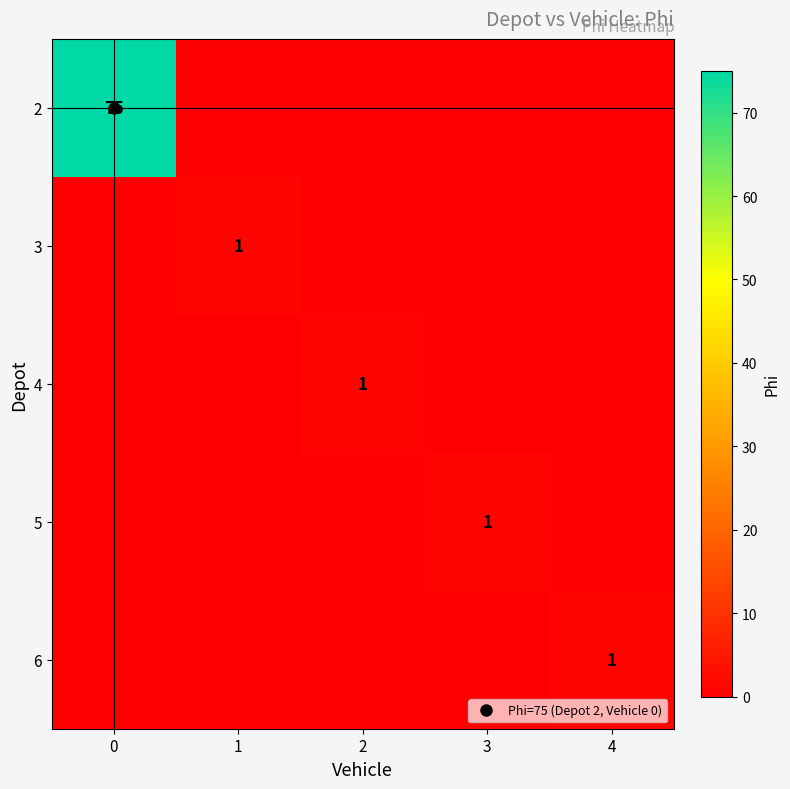

At how many categories does at least one series exceed 18?

1